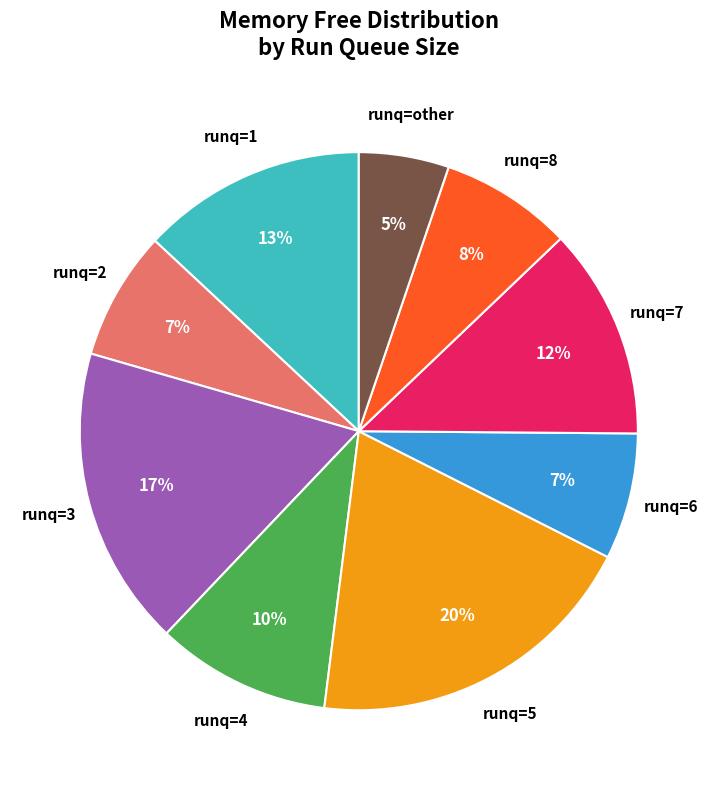

What percentage is the runq=7 slice, to the nearest percent?

12%